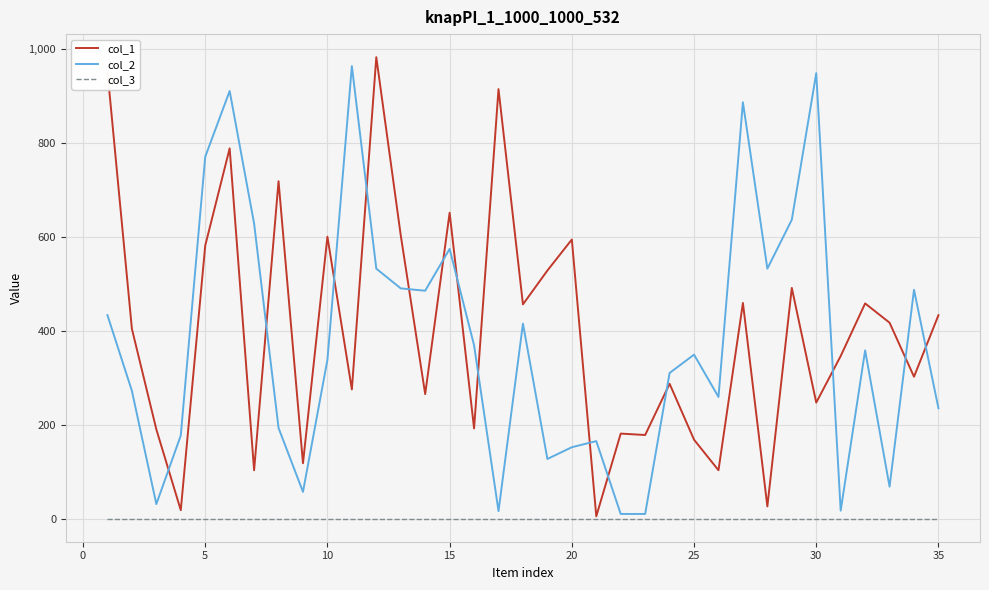

Rank the series by their maximum value, from lowest to highest.

col_3, col_2, col_1